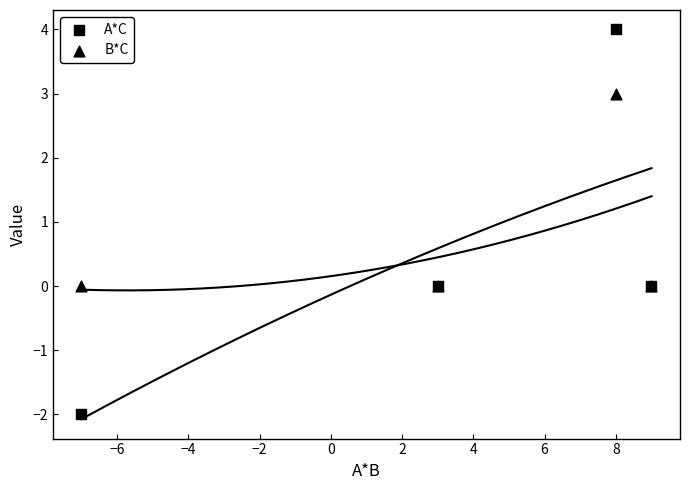

Which series has the widest spread of Y values?

A*C